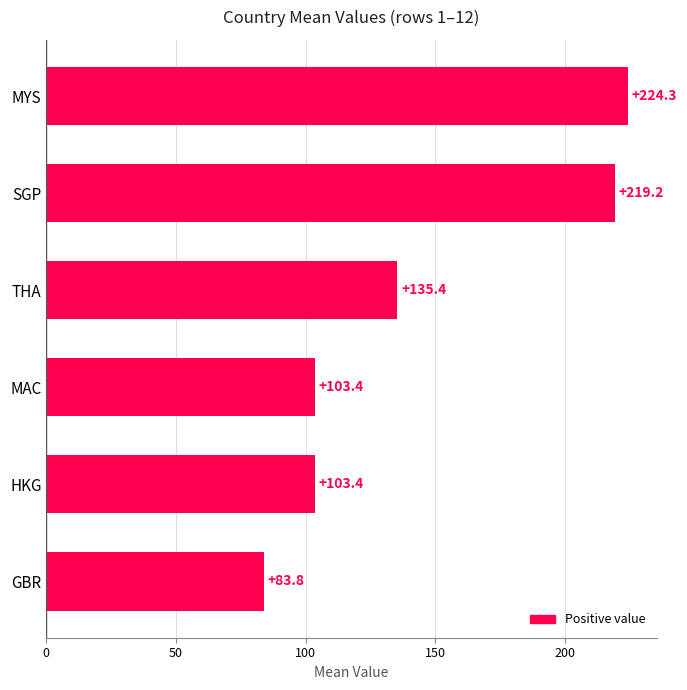

What is the average value?

144.9